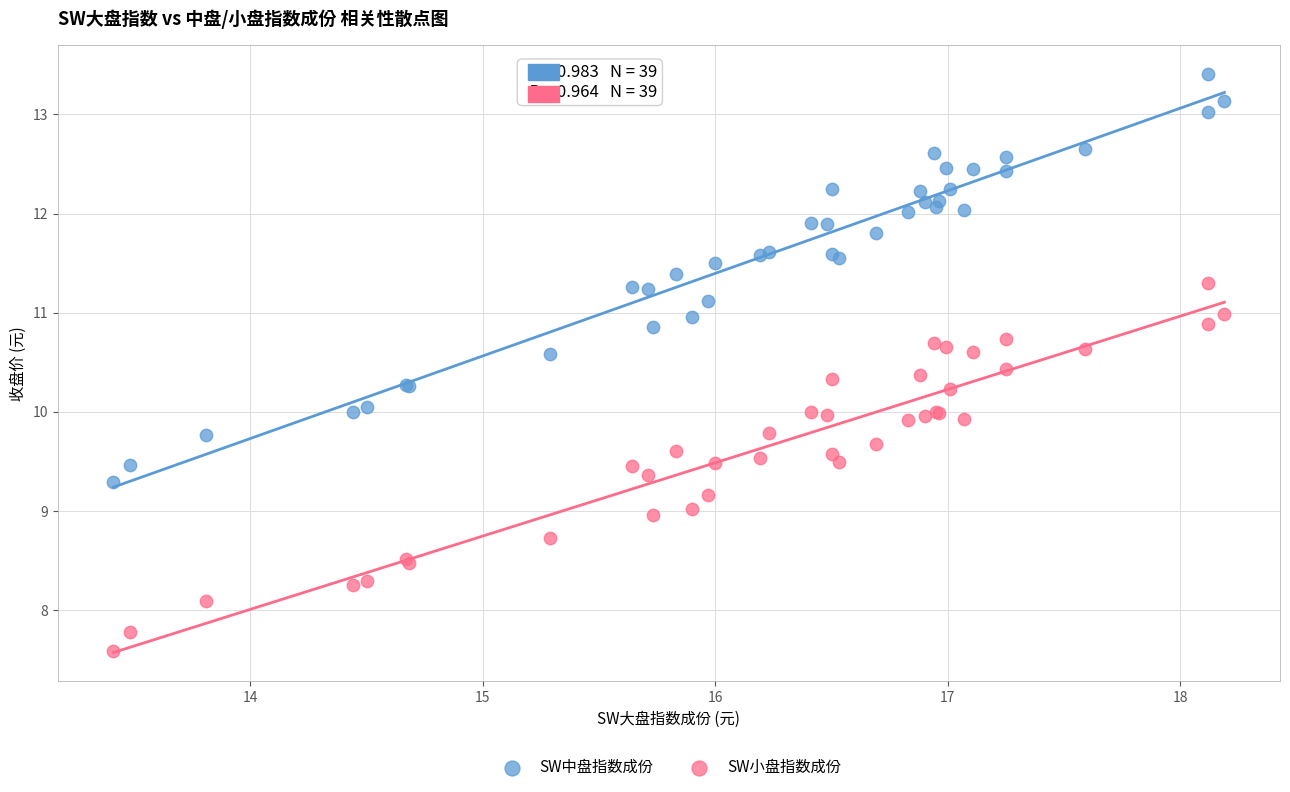

Which series has the largest Y range (max minus min)?

SW中盘指数成份